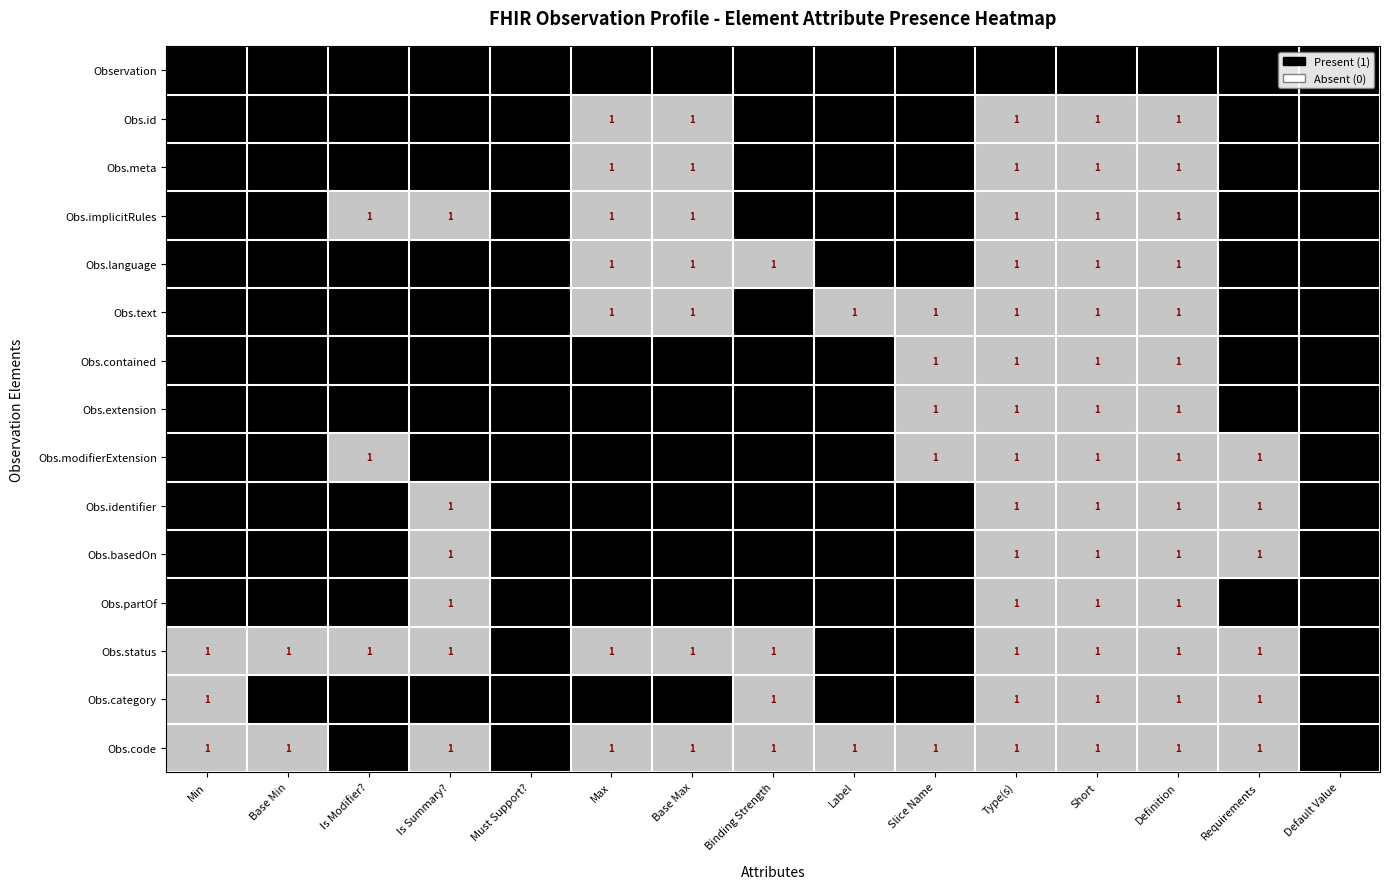

The Obs.modifierExtension series shows 1 at Short. True or false?

True